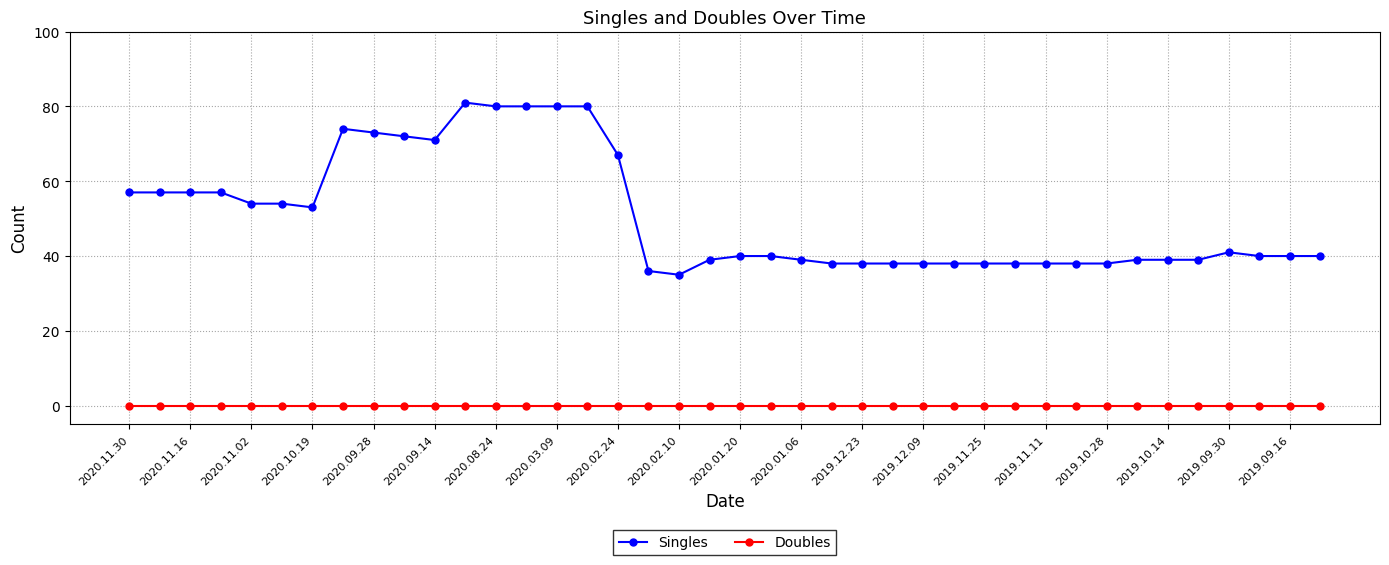

Does the chart display data point markers on the line(s)?

Yes